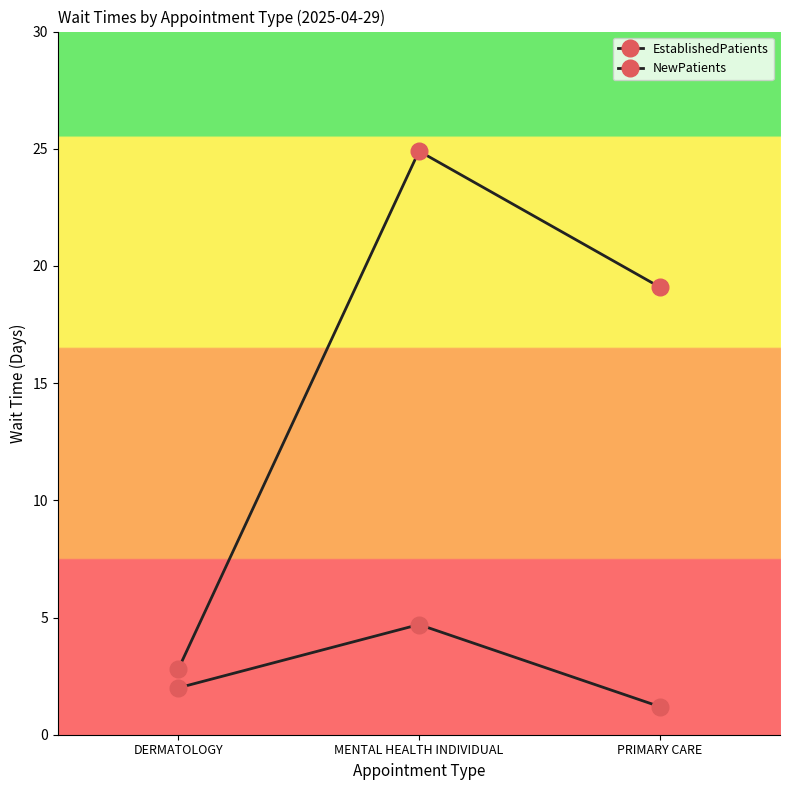

What is the difference between the maximum and minimum values in the NewPatients series?

22.1